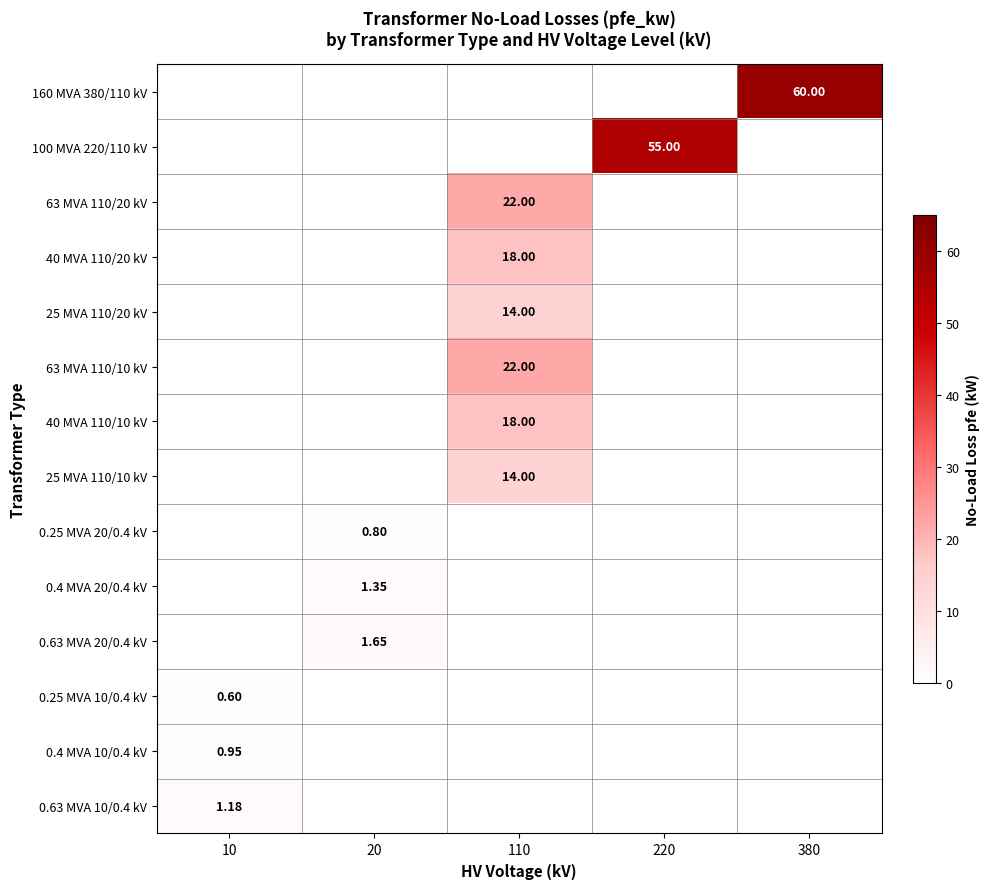

How many positive values does the 25 MVA 110/10 kV series have?

1